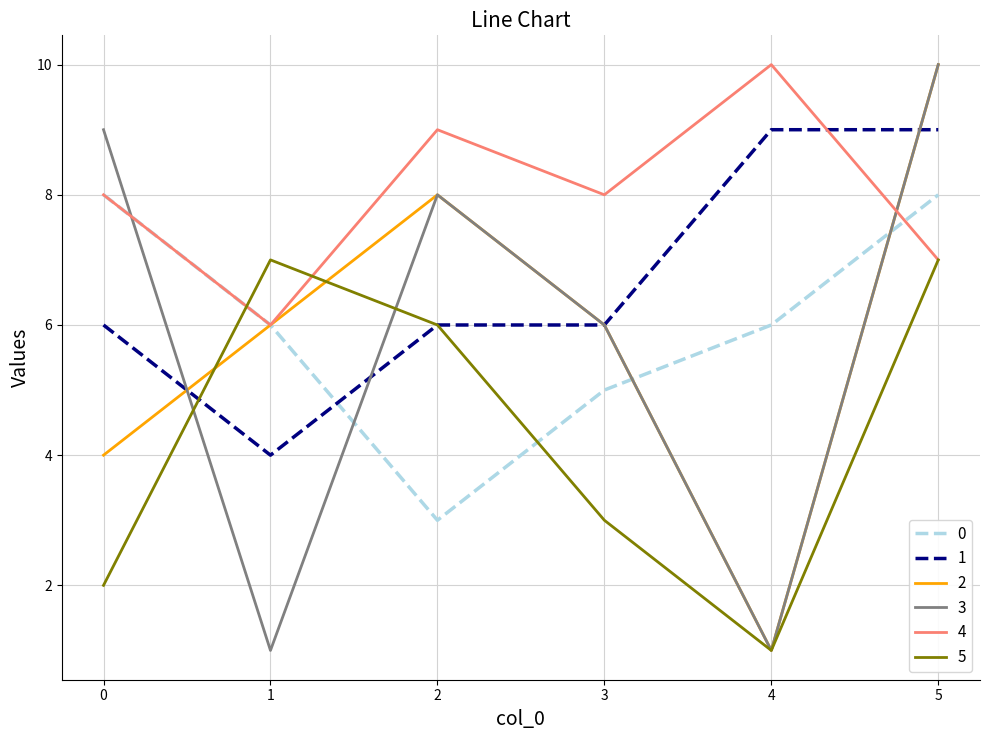

What is the difference between the maximum and minimum values in the 1 series?

5